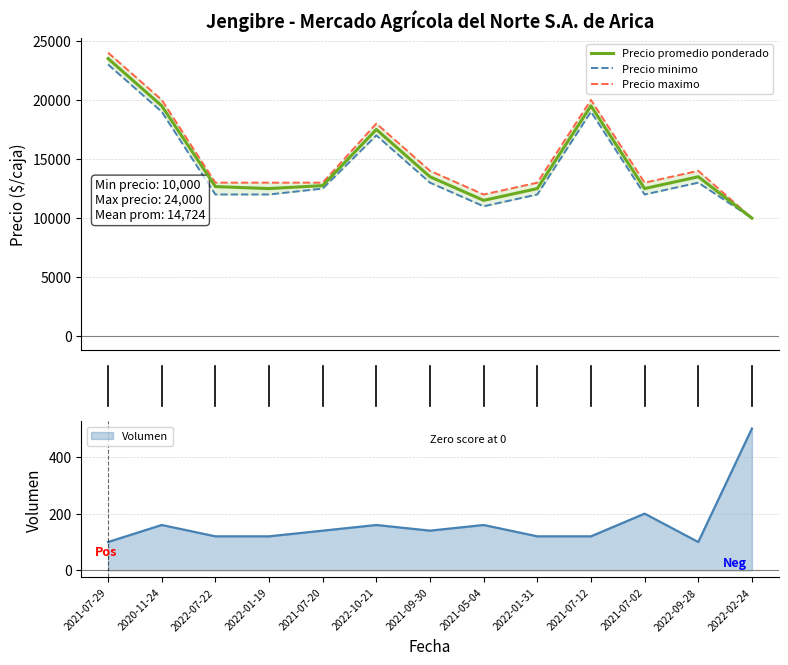

Where is Precio minimo nearest to the value 16500?

2022-10-21